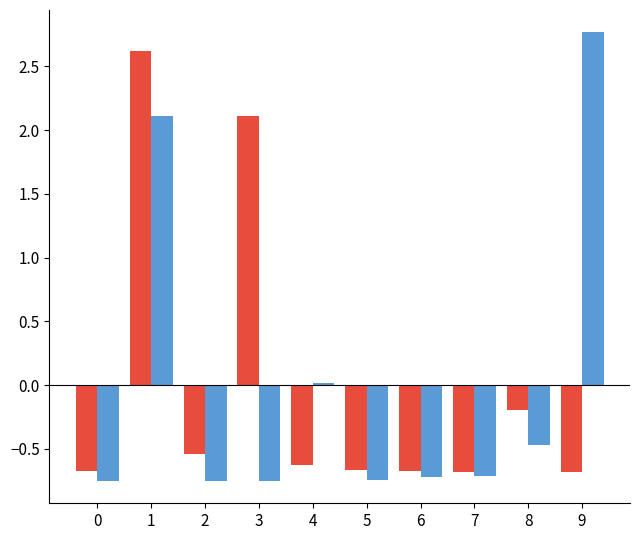

What is the total value across all series at 0?

-1.4